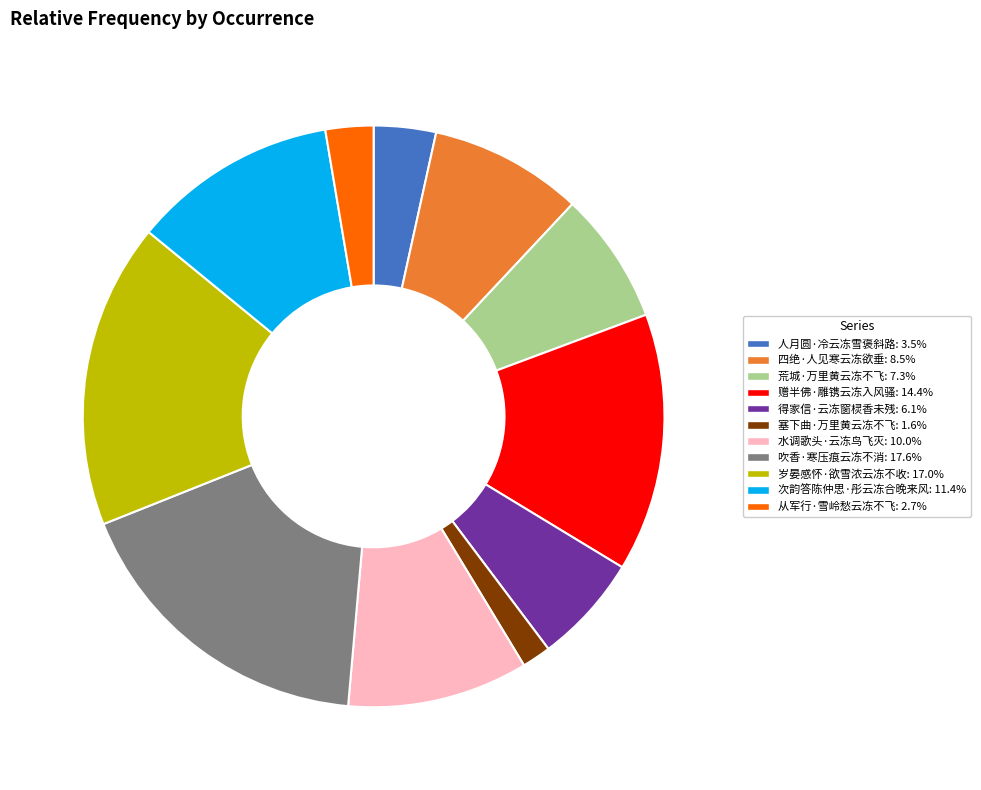

Combined, do 水调歌头·云冻鸟飞灭: 10.0% and 得家信·云冻窗棂香未残: 6.1% account for over 50%?

No